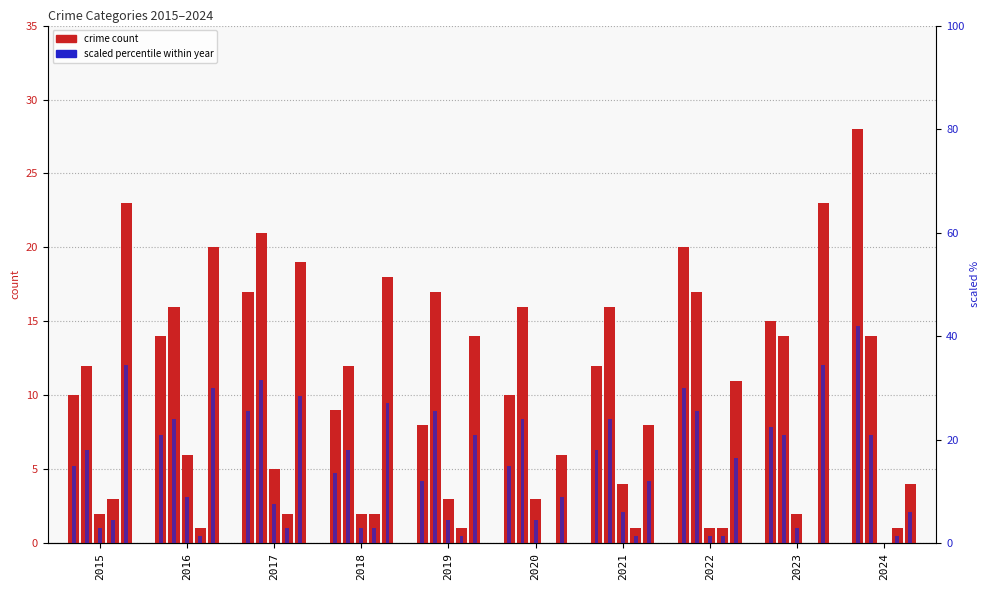

Where is Aggravated Assault nearest to the value 18?

2017